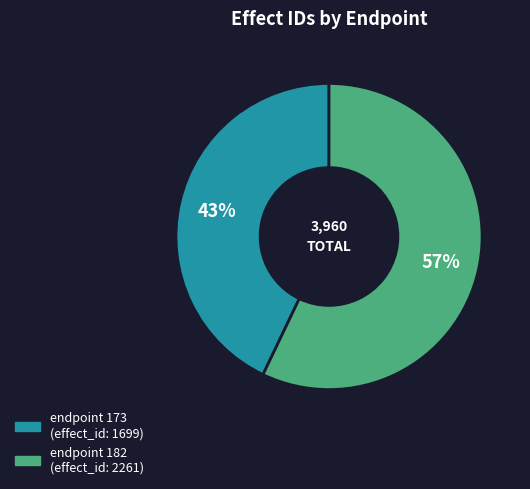

The endpoint 182 slice represents 47% of the pie. True or false?

False